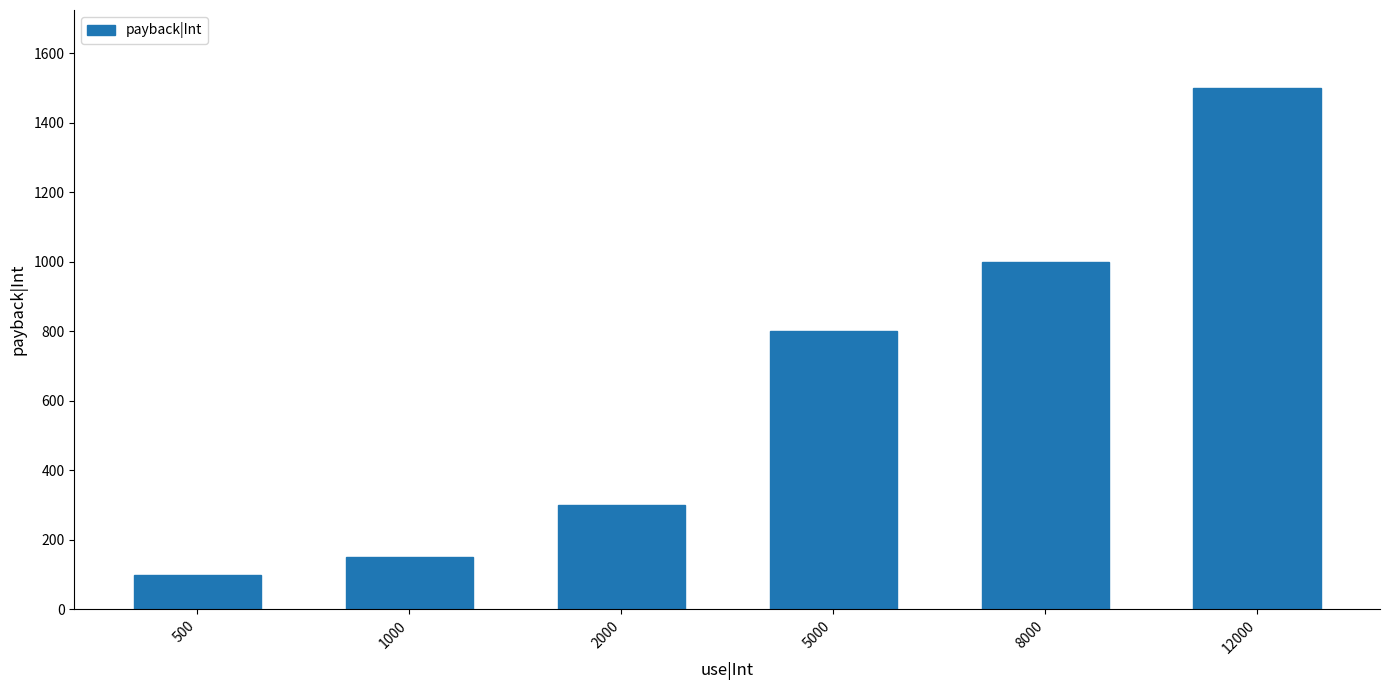

What is the value of the 3rd bar from the left?

300